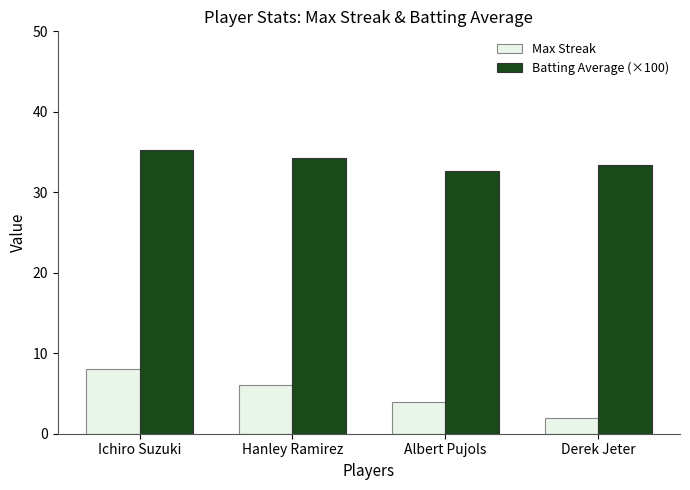

What is the label of the 4th bar from the left?

Derek Jeter